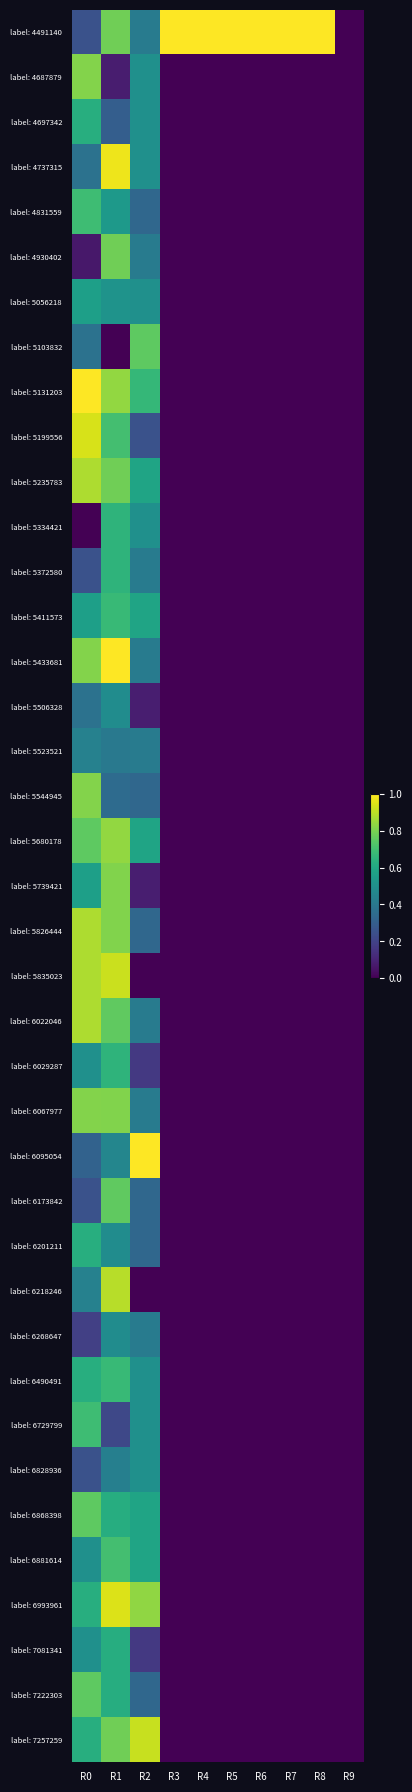

Reading right to left, transcribe all the data shown in this chart.

label: 4491140: R9=0.0	R8=1.0	R7=1.0	R6=1.0	R5=1.0	R4=1.0	R3=1.0	R2=0.4	R1=0.8	R0=0.2
label: 4687879: R9=0.0	R8=0.0	R7=0.0	R6=0.0	R5=0.0	R4=0.0	R3=0.0	R2=0.5	R1=0.1	R0=0.8
label: 4697342: R9=0.0	R8=0.0	R7=0.0	R6=0.0	R5=0.0	R4=0.0	R3=0.0	R2=0.5	R1=0.3	R0=0.6
label: 4737315: R9=0.0	R8=0.0	R7=0.0	R6=0.0	R5=0.0	R4=0.0	R3=0.0	R2=0.5	R1=1.0	R0=0.4
label: 4831559: R9=0.0	R8=0.0	R7=0.0	R6=0.0	R5=0.0	R4=0.0	R3=0.0	R2=0.3	R1=0.5	R0=0.7
label: 4930402: R9=0.0	R8=0.0	R7=0.0	R6=0.0	R5=0.0	R4=0.0	R3=0.0	R2=0.4	R1=0.8	R0=0.1
label: 5056218: R9=0.0	R8=0.0	R7=0.0	R6=0.0	R5=0.0	R4=0.0	R3=0.0	R2=0.5	R1=0.5	R0=0.6
label: 5103832: R9=0.0	R8=0.0	R7=0.0	R6=0.0	R5=0.0	R4=0.0	R3=0.0	R2=0.8	R1=0.0	R0=0.4
label: 5131203: R9=0.0	R8=0.0	R7=0.0	R6=0.0	R5=0.0	R4=0.0	R3=0.0	R2=0.7	R1=0.8	R0=1.0
label: 5199556: R9=0.0	R8=0.0	R7=0.0	R6=0.0	R5=0.0	R4=0.0	R3=0.0	R2=0.2	R1=0.7	R0=0.9
label: 5235783: R9=0.0	R8=0.0	R7=0.0	R6=0.0	R5=0.0	R4=0.0	R3=0.0	R2=0.6	R1=0.8	R0=0.9
label: 5334421: R9=0.0	R8=0.0	R7=0.0	R6=0.0	R5=0.0	R4=0.0	R3=0.0	R2=0.5	R1=0.6	R0=0.0
label: 5372580: R9=0.0	R8=0.0	R7=0.0	R6=0.0	R5=0.0	R4=0.0	R3=0.0	R2=0.4	R1=0.6	R0=0.2
label: 5411573: R9=0.0	R8=0.0	R7=0.0	R6=0.0	R5=0.0	R4=0.0	R3=0.0	R2=0.6	R1=0.7	R0=0.6
label: 5433681: R9=0.0	R8=0.0	R7=0.0	R6=0.0	R5=0.0	R4=0.0	R3=0.0	R2=0.4	R1=1.0	R0=0.8
label: 5506328: R9=0.0	R8=0.0	R7=0.0	R6=0.0	R5=0.0	R4=0.0	R3=0.0	R2=0.1	R1=0.5	R0=0.4
label: 5523521: R9=0.0	R8=0.0	R7=0.0	R6=0.0	R5=0.0	R4=0.0	R3=0.0	R2=0.4	R1=0.4	R0=0.4
label: 5544945: R9=0.0	R8=0.0	R7=0.0	R6=0.0	R5=0.0	R4=0.0	R3=0.0	R2=0.3	R1=0.4	R0=0.8
label: 5680178: R9=0.0	R8=0.0	R7=0.0	R6=0.0	R5=0.0	R4=0.0	R3=0.0	R2=0.6	R1=0.8	R0=0.8
label: 5739421: R9=0.0	R8=0.0	R7=0.0	R6=0.0	R5=0.0	R4=0.0	R3=0.0	R2=0.1	R1=0.8	R0=0.6
label: 5826444: R9=0.0	R8=0.0	R7=0.0	R6=0.0	R5=0.0	R4=0.0	R3=0.0	R2=0.3	R1=0.8	R0=0.9
label: 5835023: R9=0.0	R8=0.0	R7=0.0	R6=0.0	R5=0.0	R4=0.0	R3=0.0	R2=0.0	R1=0.9	R0=0.9
label: 6022046: R9=0.0	R8=0.0	R7=0.0	R6=0.0	R5=0.0	R4=0.0	R3=0.0	R2=0.4	R1=0.8	R0=0.9
label: 6029287: R9=0.0	R8=0.0	R7=0.0	R6=0.0	R5=0.0	R4=0.0	R3=0.0	R2=0.2	R1=0.6	R0=0.5
label: 6067977: R9=0.0	R8=0.0	R7=0.0	R6=0.0	R5=0.0	R4=0.0	R3=0.0	R2=0.4	R1=0.8	R0=0.8
label: 6095054: R9=0.0	R8=0.0	R7=0.0	R6=0.0	R5=0.0	R4=0.0	R3=0.0	R2=1.0	R1=0.5	R0=0.3
label: 6173842: R9=0.0	R8=0.0	R7=0.0	R6=0.0	R5=0.0	R4=0.0	R3=0.0	R2=0.3	R1=0.8	R0=0.2
label: 6201211: R9=0.0	R8=0.0	R7=0.0	R6=0.0	R5=0.0	R4=0.0	R3=0.0	R2=0.3	R1=0.5	R0=0.6
label: 6218246: R9=0.0	R8=0.0	R7=0.0	R6=0.0	R5=0.0	R4=0.0	R3=0.0	R2=0.0	R1=0.9	R0=0.4
label: 6268647: R9=0.0	R8=0.0	R7=0.0	R6=0.0	R5=0.0	R4=0.0	R3=0.0	R2=0.4	R1=0.5	R0=0.2
label: 6490491: R9=0.0	R8=0.0	R7=0.0	R6=0.0	R5=0.0	R4=0.0	R3=0.0	R2=0.5	R1=0.7	R0=0.6
label: 6729799: R9=0.0	R8=0.0	R7=0.0	R6=0.0	R5=0.0	R4=0.0	R3=0.0	R2=0.5	R1=0.2	R0=0.7
label: 6828936: R9=0.0	R8=0.0	R7=0.0	R6=0.0	R5=0.0	R4=0.0	R3=0.0	R2=0.5	R1=0.4	R0=0.2
label: 6868398: R9=0.0	R8=0.0	R7=0.0	R6=0.0	R5=0.0	R4=0.0	R3=0.0	R2=0.6	R1=0.6	R0=0.8
label: 6881614: R9=0.0	R8=0.0	R7=0.0	R6=0.0	R5=0.0	R4=0.0	R3=0.0	R2=0.6	R1=0.7	R0=0.5
label: 6993961: R9=0.0	R8=0.0	R7=0.0	R6=0.0	R5=0.0	R4=0.0	R3=0.0	R2=0.8	R1=0.9	R0=0.6
label: 7081341: R9=0.0	R8=0.0	R7=0.0	R6=0.0	R5=0.0	R4=0.0	R3=0.0	R2=0.2	R1=0.6	R0=0.5
label: 7222303: R9=0.0	R8=0.0	R7=0.0	R6=0.0	R5=0.0	R4=0.0	R3=0.0	R2=0.3	R1=0.6	R0=0.8
label: 7257259: R9=0.0	R8=0.0	R7=0.0	R6=0.0	R5=0.0	R4=0.0	R3=0.0	R2=0.9	R1=0.8	R0=0.6